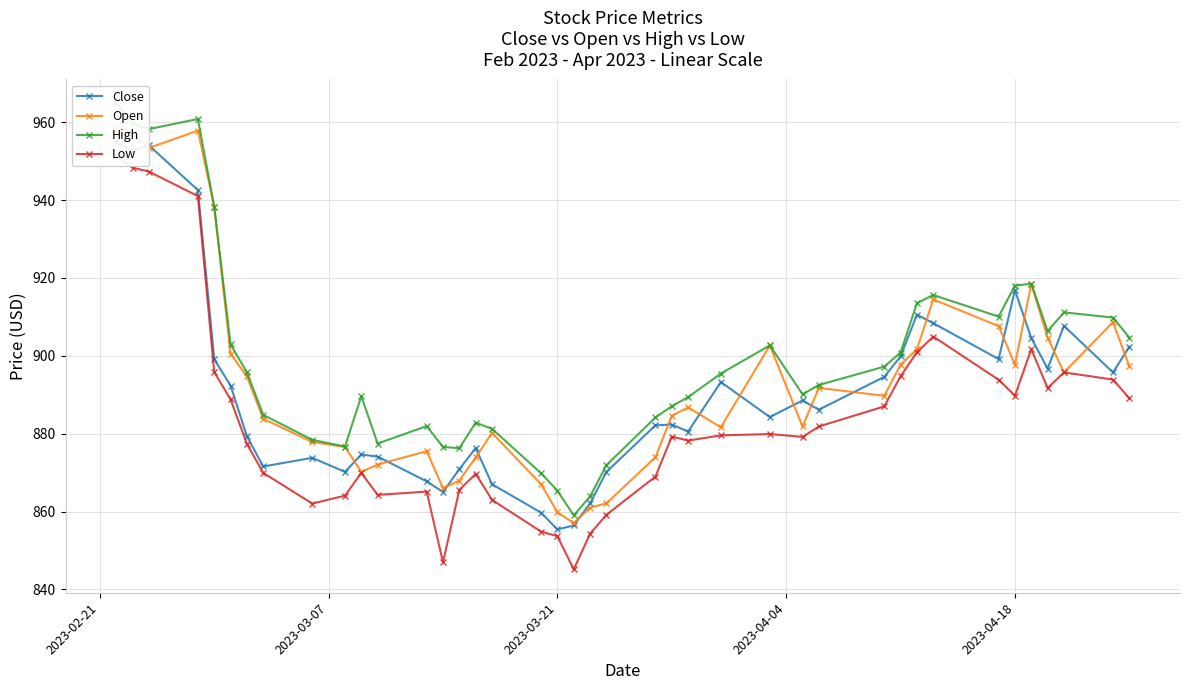

True or false: Close has a value of 1303.1 at 7.

False